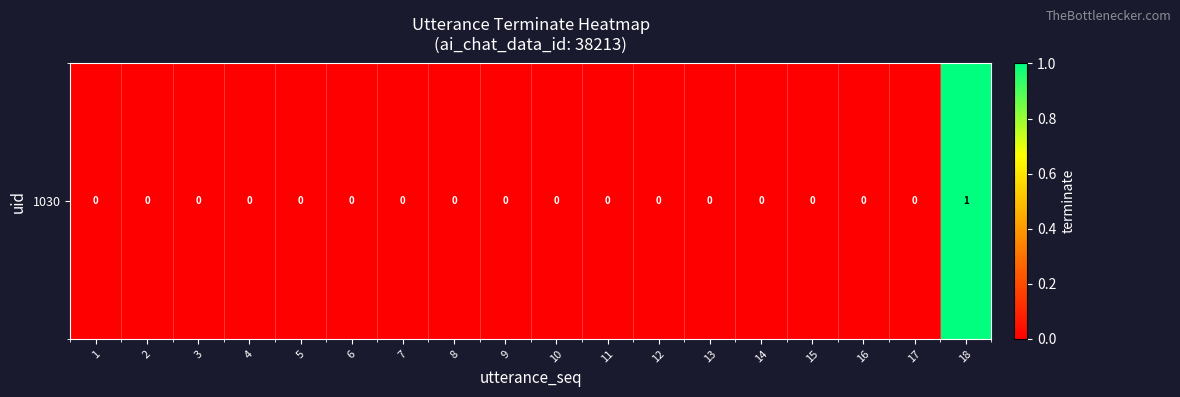

Reading left to right, extract all data points from this chart.

0	0	0	0	0	0	0	0	0	0	0	0	0	0	0	0	0	1